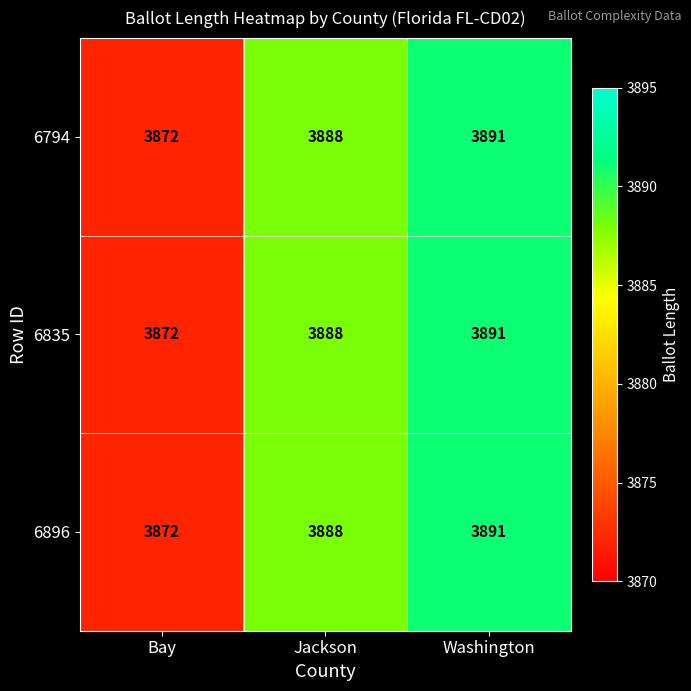

At which category does the chart reach its minimum across all series?

Bay